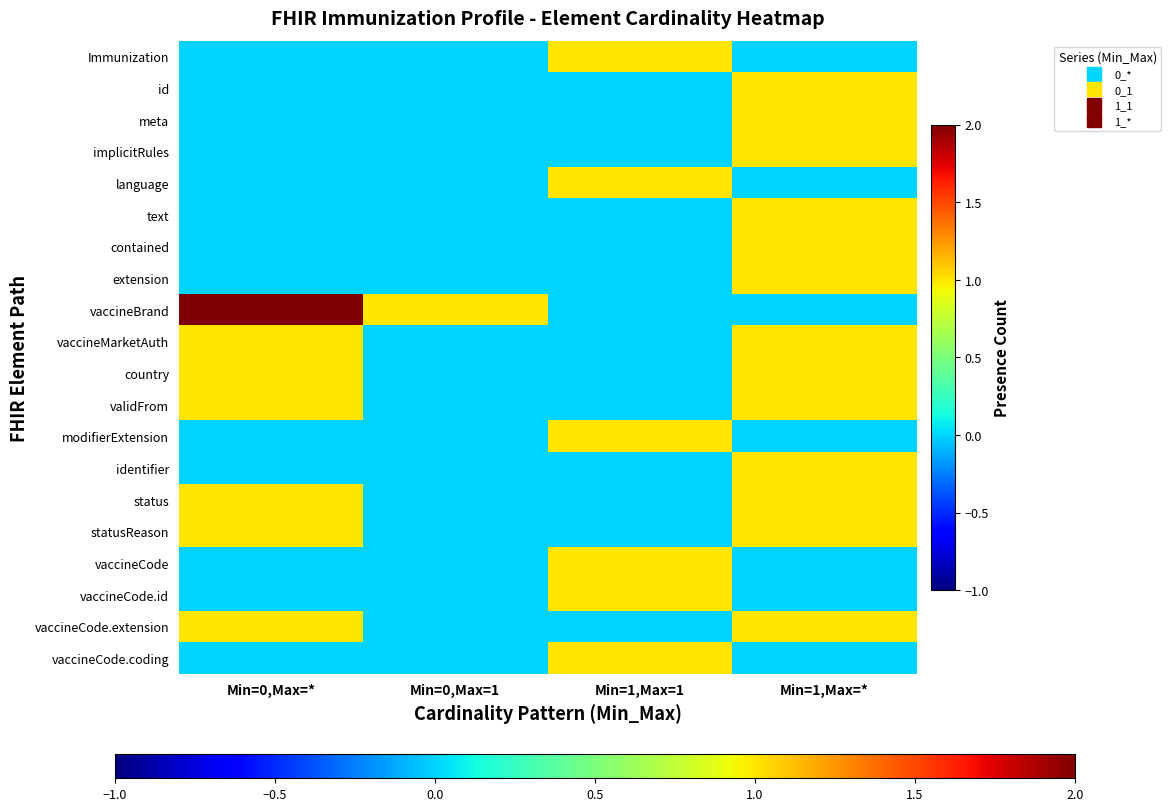

Rank the series by their maximum value, from highest to lowest.

vaccineBrand, Immunization, id, meta, implicitRules, language, text, contained, extension, vaccineMarketAuth, country, validFrom, modifierExtension, identifier, status, statusReason, vaccineCode, vaccineCode.id, vaccineCode.extension, vaccineCode.coding